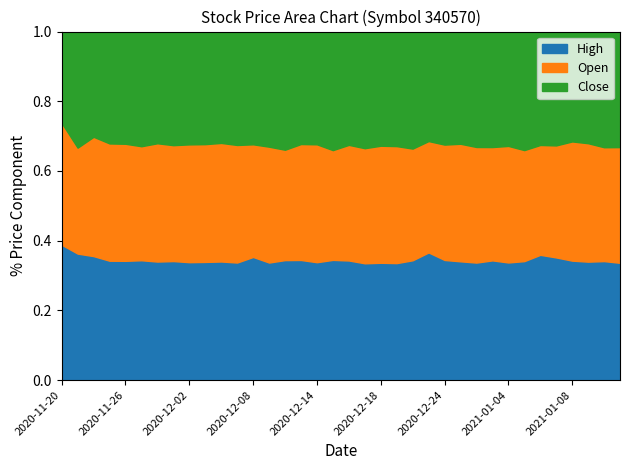

What is the label of the 20th point from the left?

2020-12-17